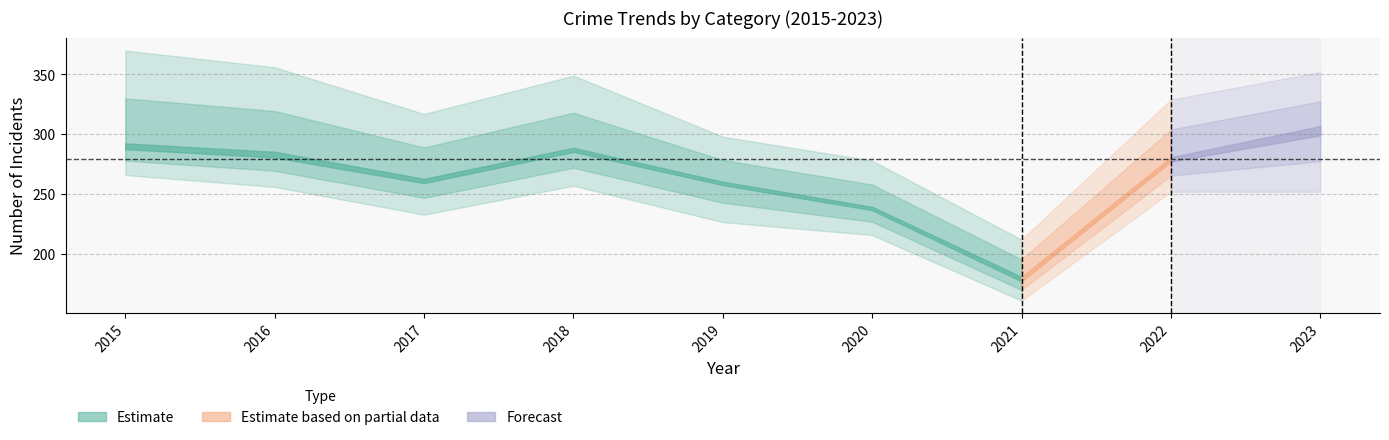

Which has a higher value, 2016 or 2019?

2016